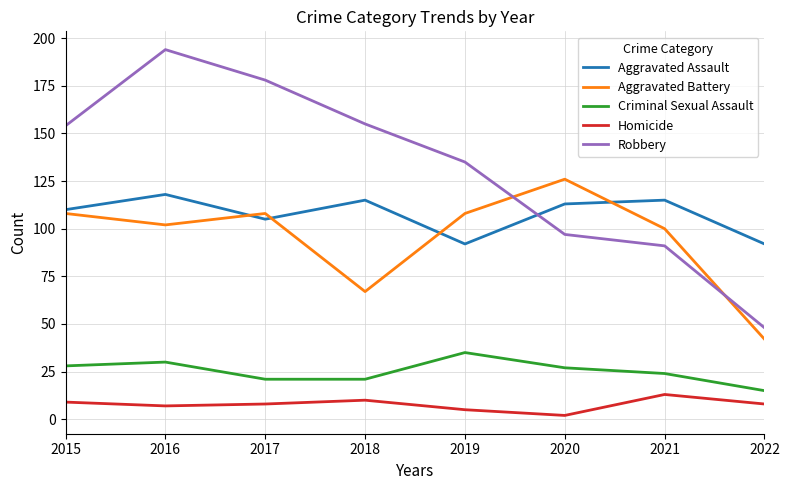

At which category does the chart reach its minimum across all series?

2020